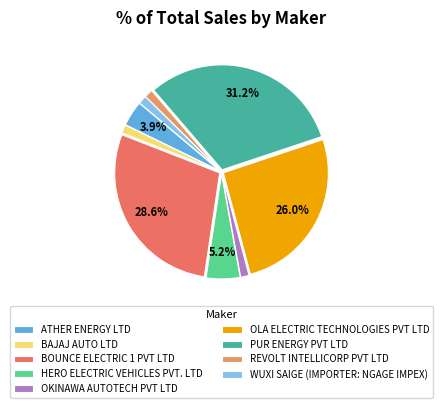

To the nearest percent, what is the combined percentage of OLA ELECTRIC TECHNOLOGIES PVT LTD and ATHER ENERGY LTD?

30%